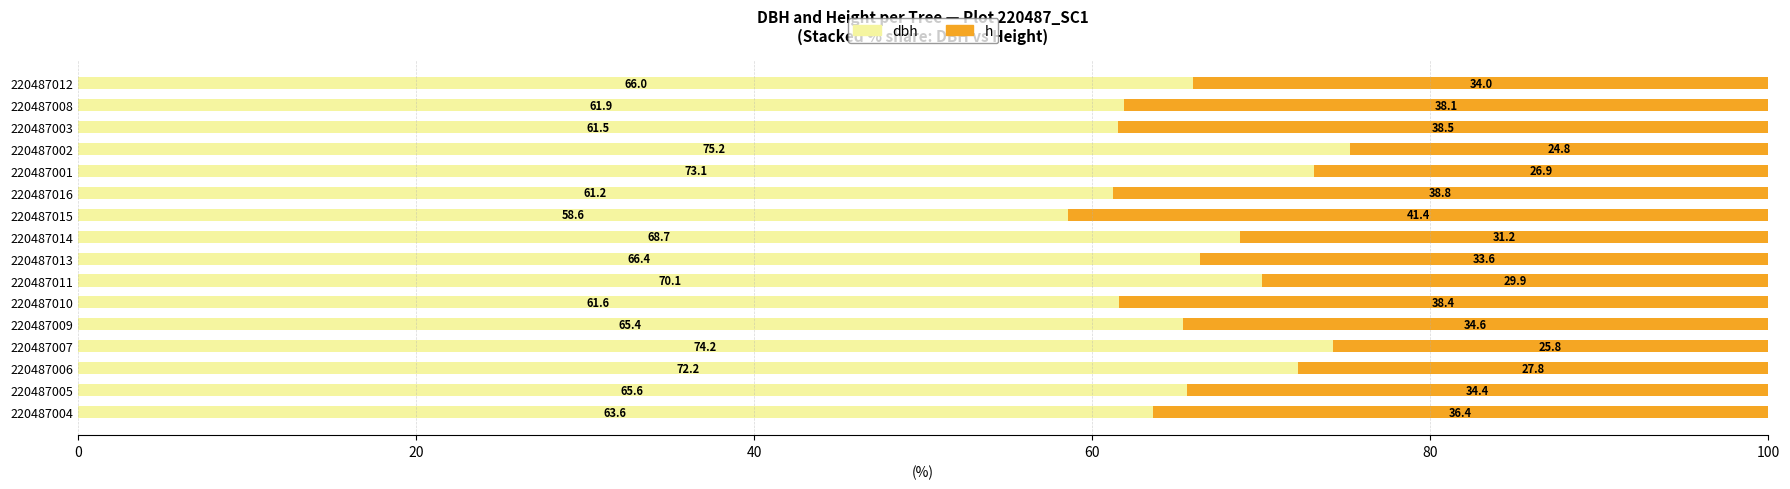

What is the total value across all series at 220487003?

100.0